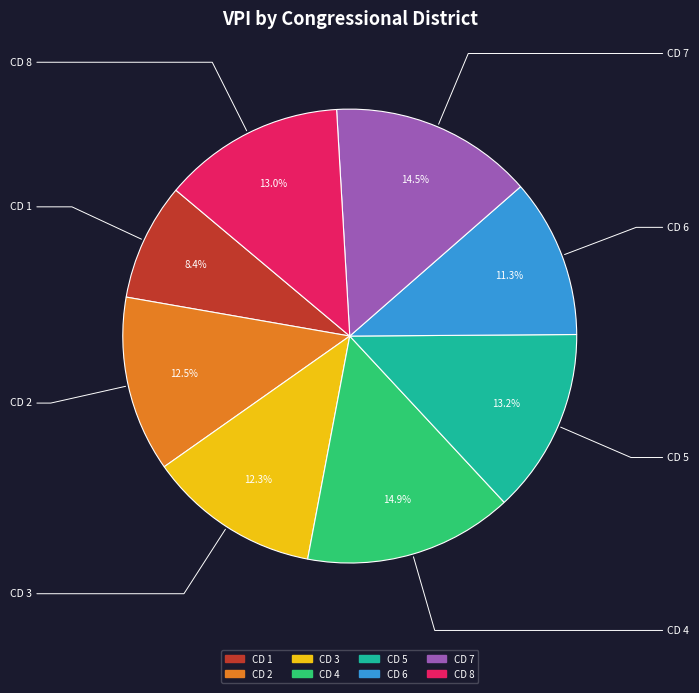

To the nearest percent, what percentage of the pie is CD 4?

15%